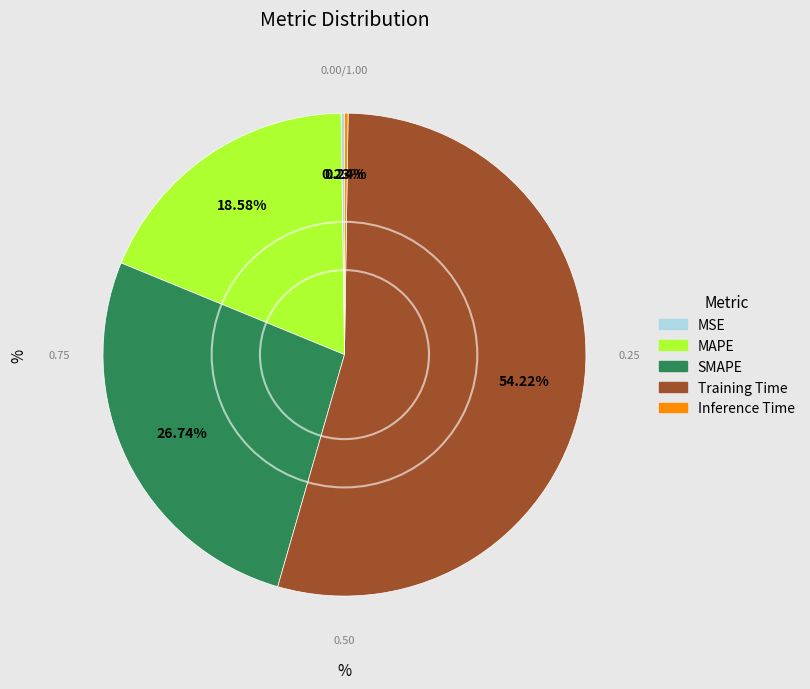

Which slice is the largest?

Training Time